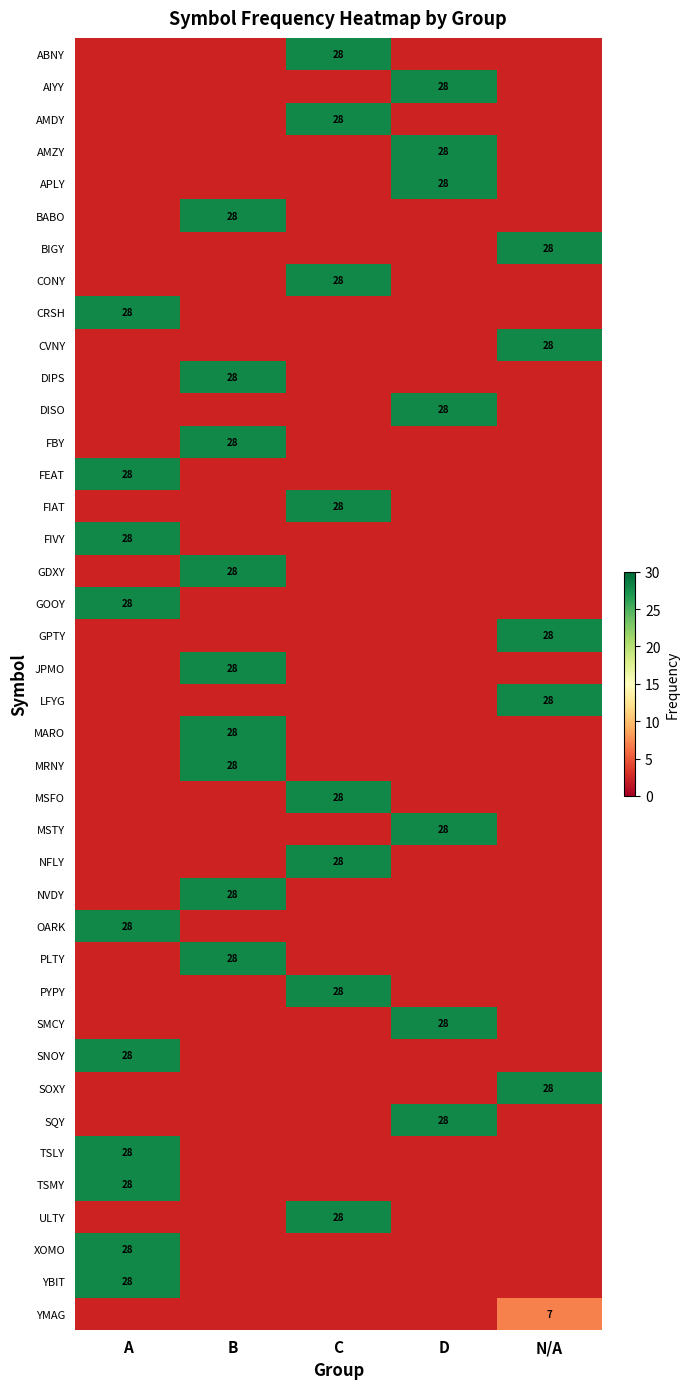

The value of LFYG at N/A is 38. True or false?

False